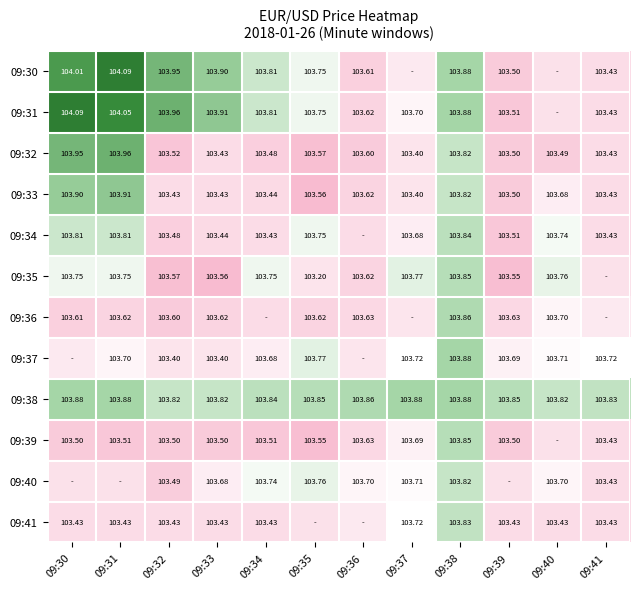

At how many categories does at least one series exceed 103?

12